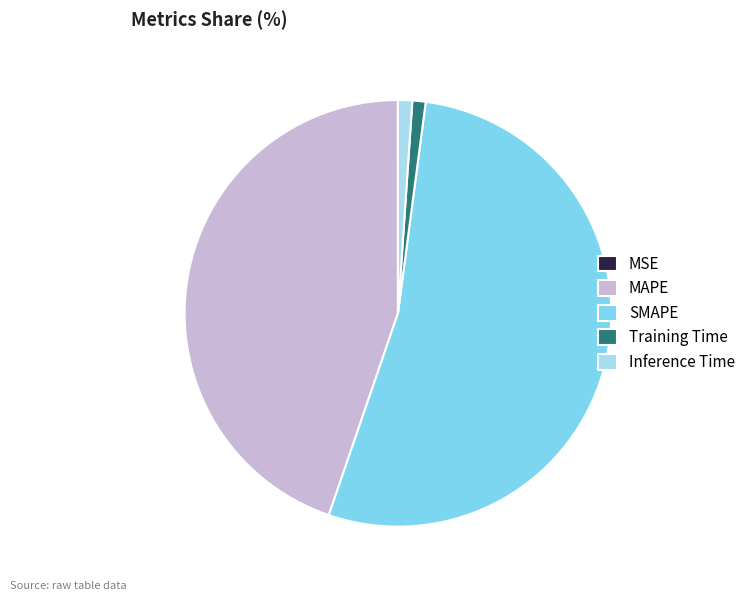

Which category has the biggest portion of the pie?

SMAPE